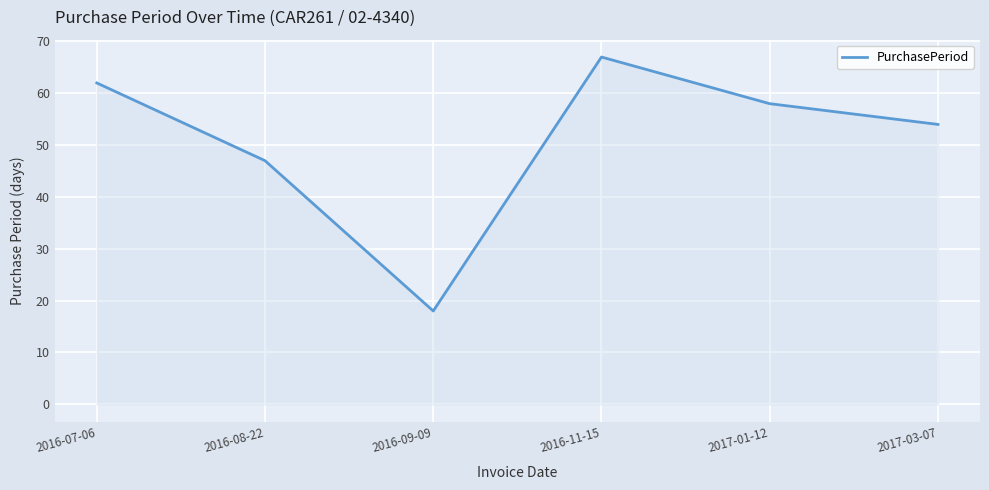

At which category does the chart reach its minimum across all series?

2016-09-09